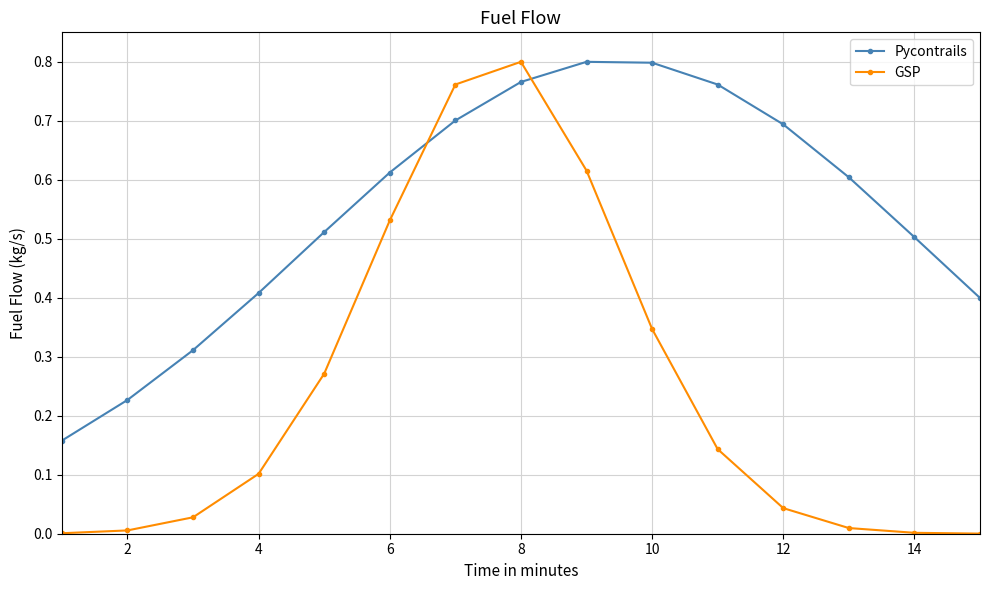

How many intersections are there between Pycontrails and GSP?

2